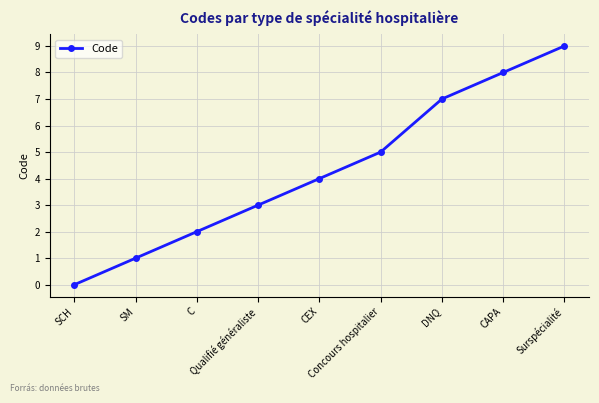

Which has a higher value, CAPA or Concours hospitalier?

CAPA